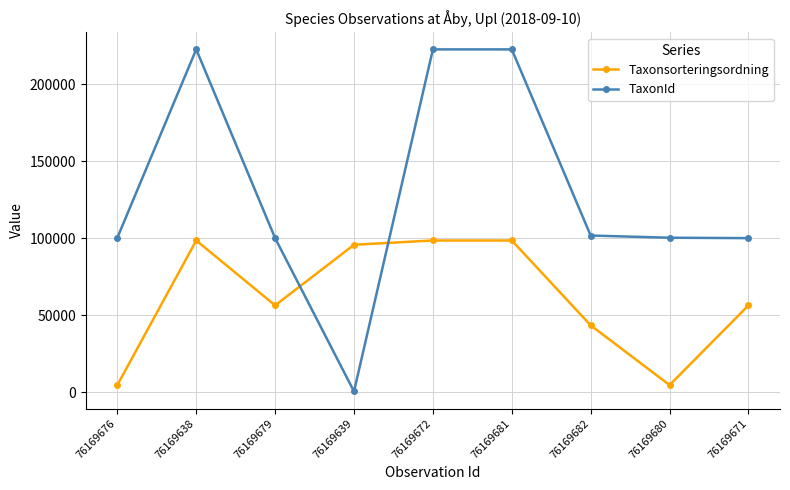

How many intersections are there between Taxonsorteringsordning and TaxonId?

2